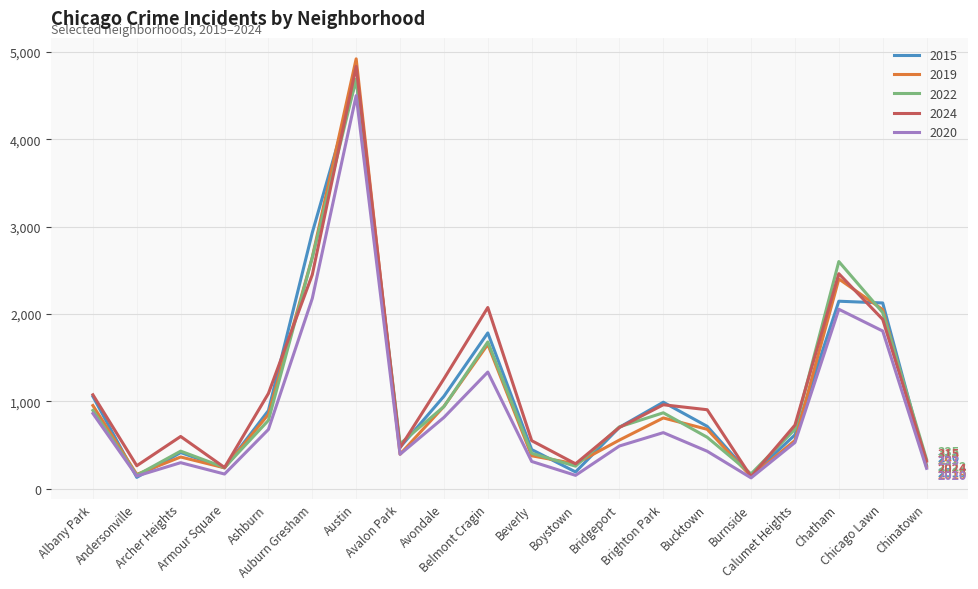

Count the number of categories in the chart.

20